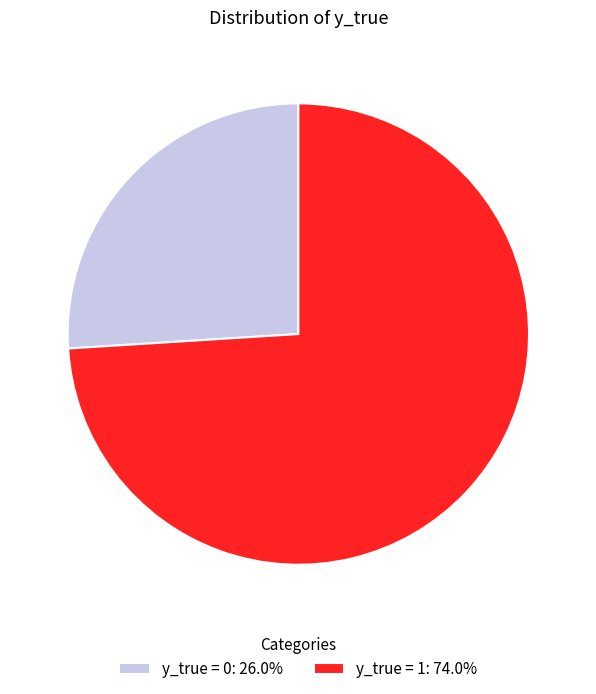

What is the ratio of the value at y_true = 0: 26.0% to the value at y_true = 1: 74.0%?

0.4